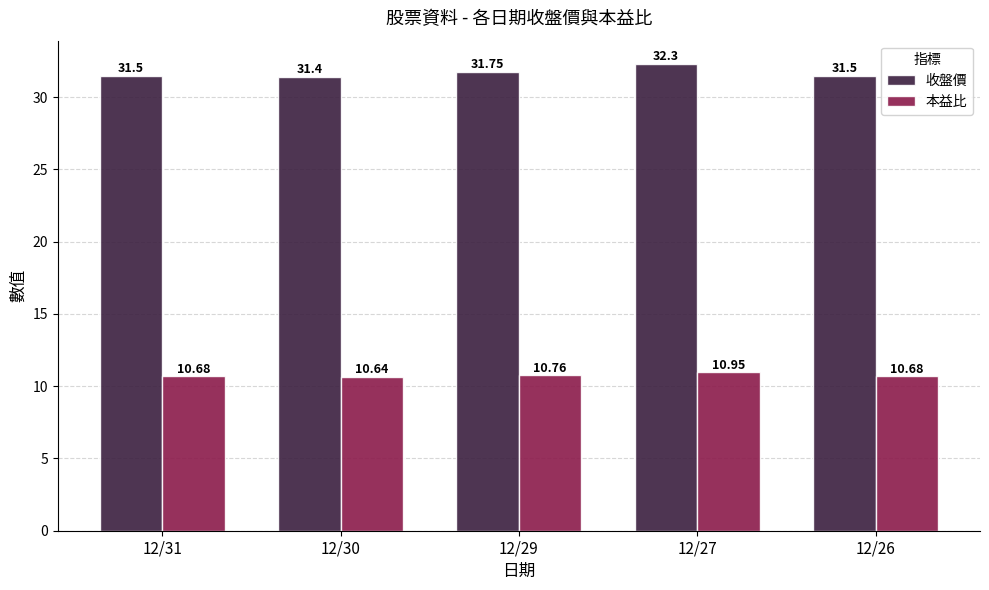

At which label is 收盤價 closest to 31?

12/30